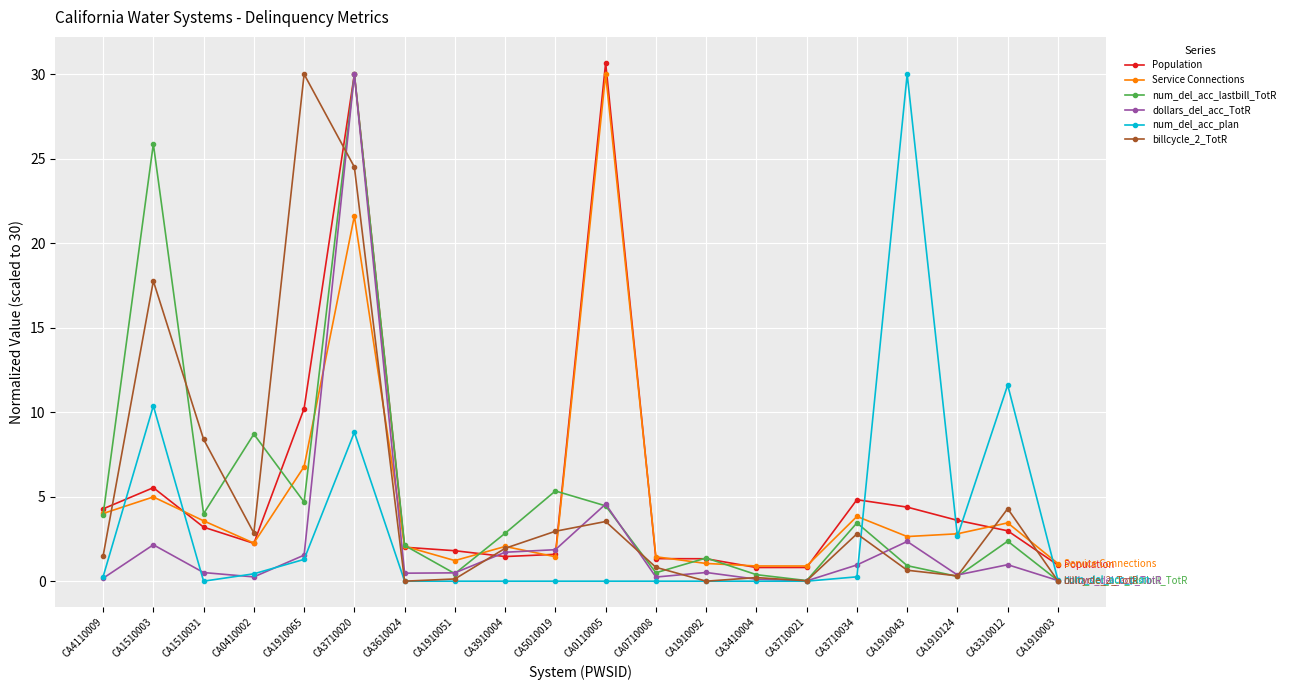

How many data points does each series have?

20